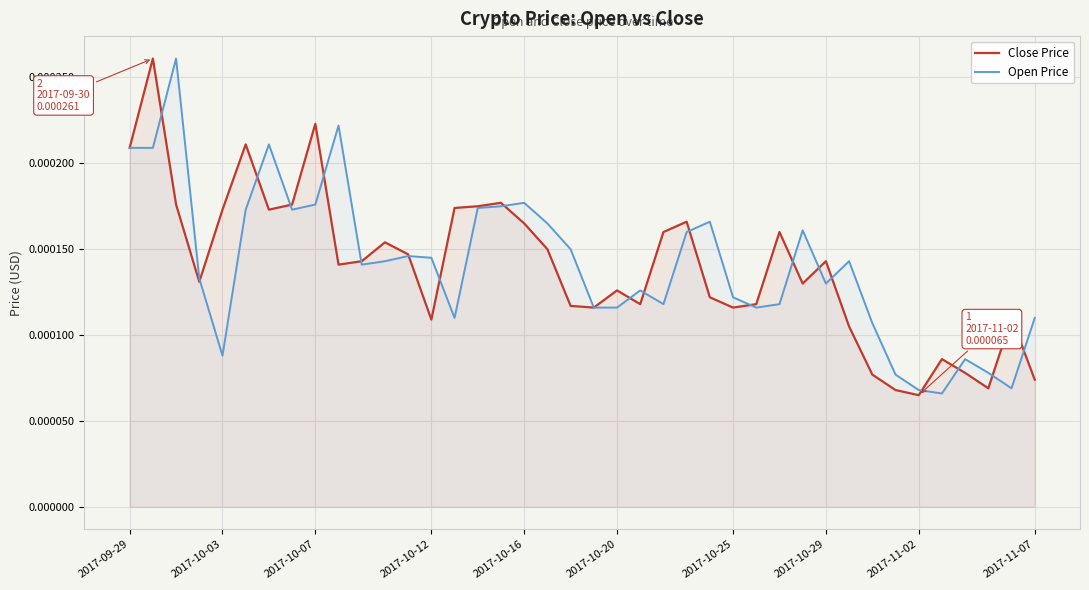

Rank the series at 2017-10-12 from highest to lowest value.

Open Price, Close Price